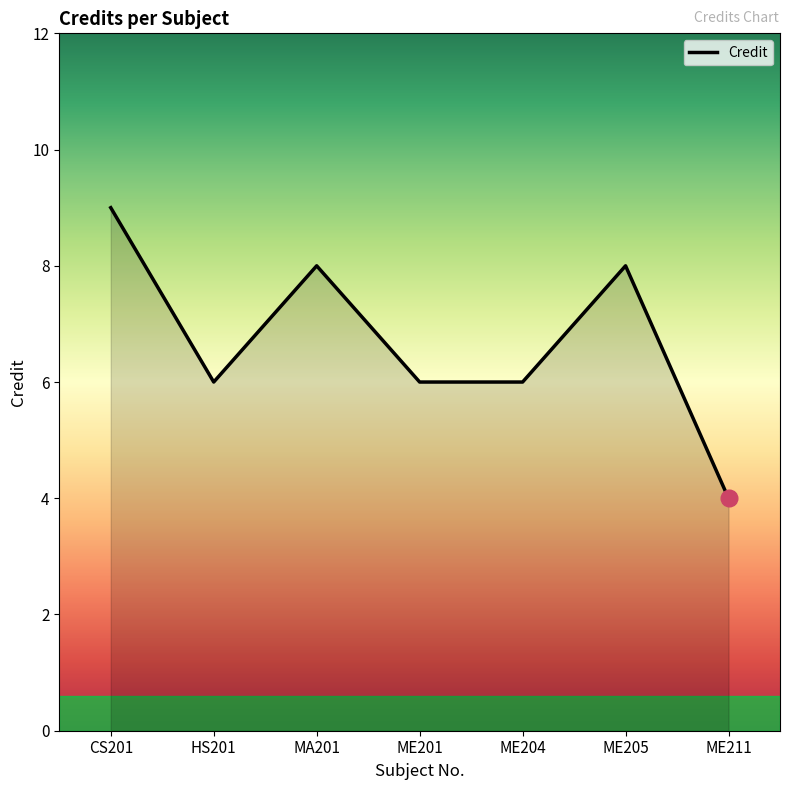

The chart shows a value of 16 at CS201. True or false?

False